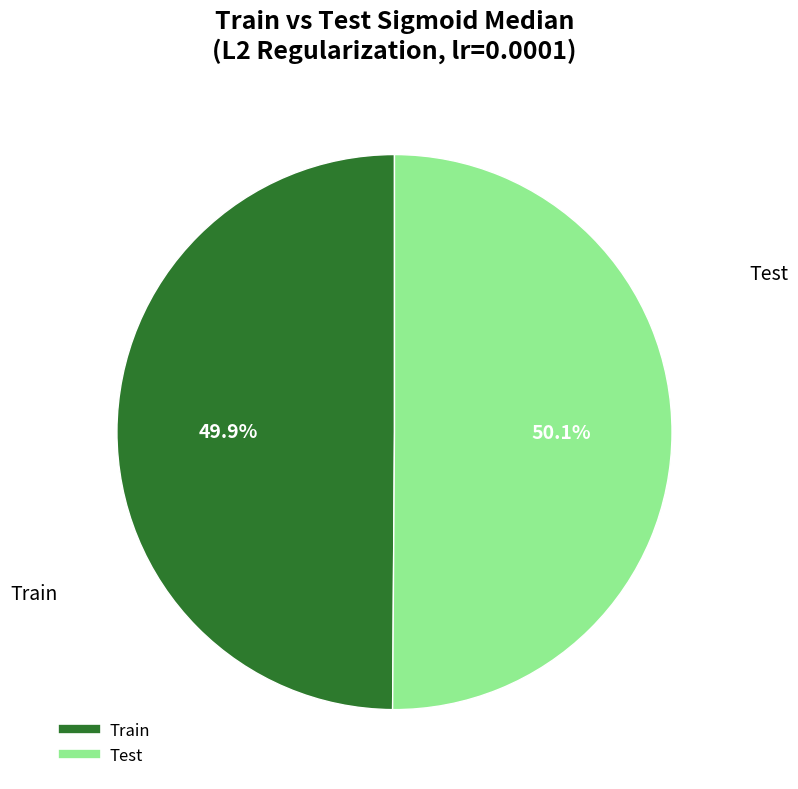

Is there any slice that represents more than half of the pie?

Yes